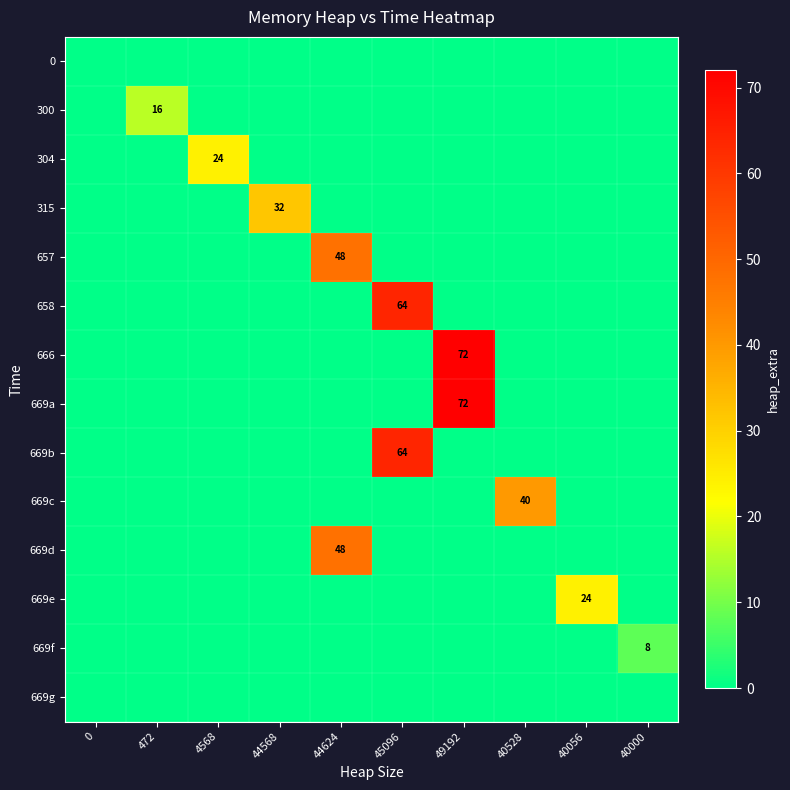

Is it true that 669c equals 25 at 0?

False